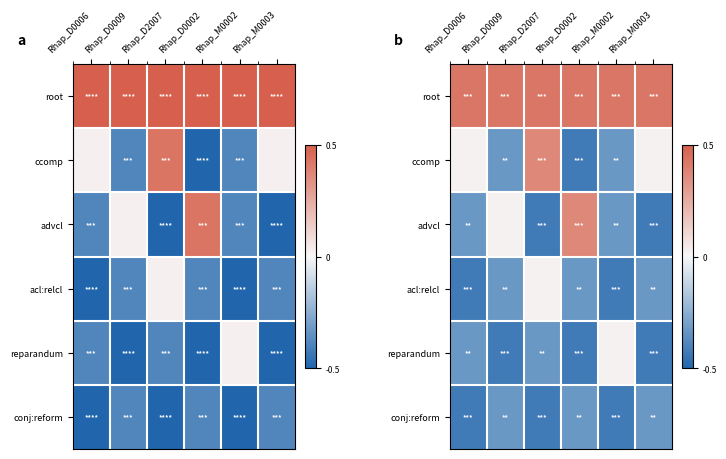

Which series has the widest spread of values?

ccomp